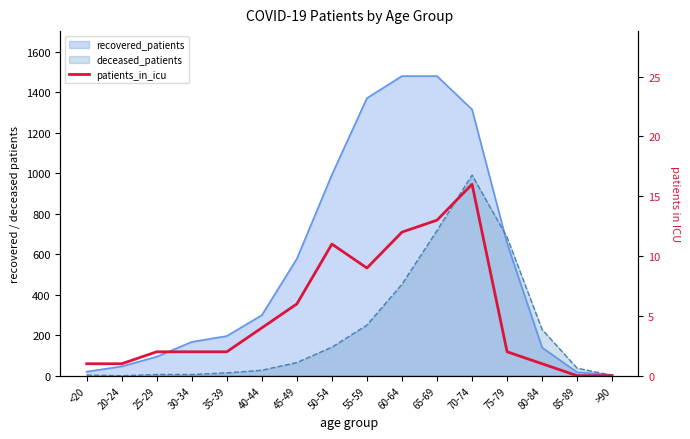

Reading left to right, list all the values displayed in this chart.

1	1	2	2	2	4	6	11	9	12	13	16	2	1	0	0